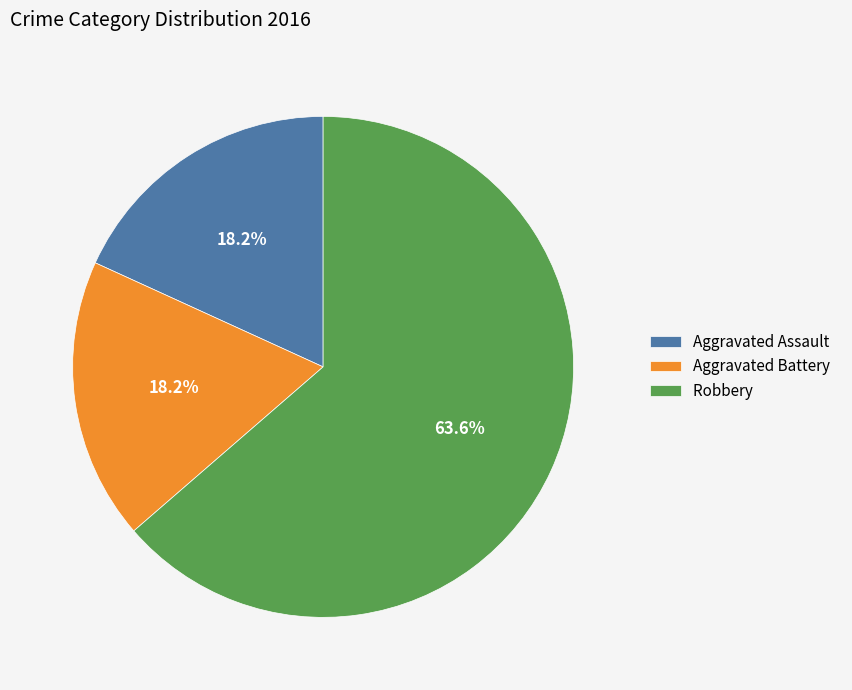

Which has a higher value, Aggravated Assault or Robbery?

Robbery